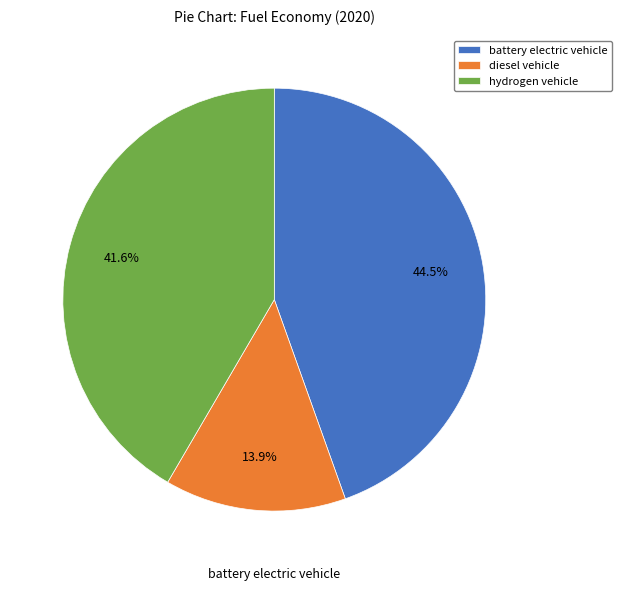

How many slices are in this pie chart?

3